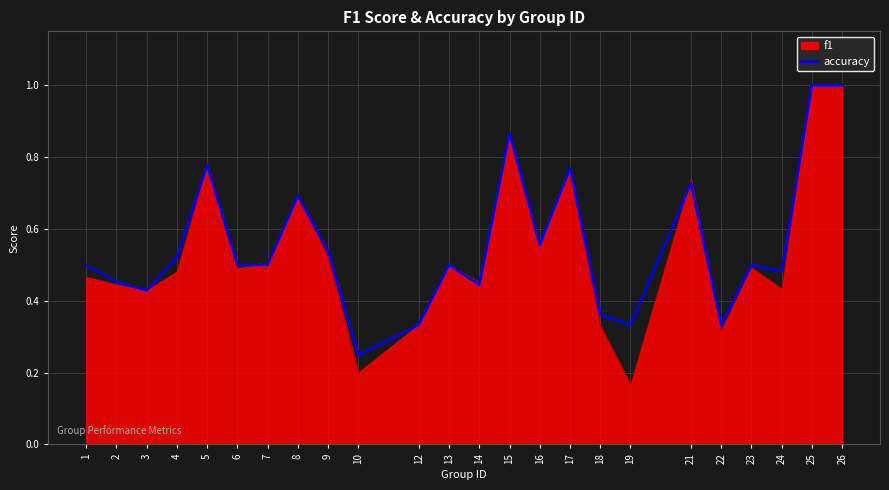

Where is accuracy nearest to the value 0?

10